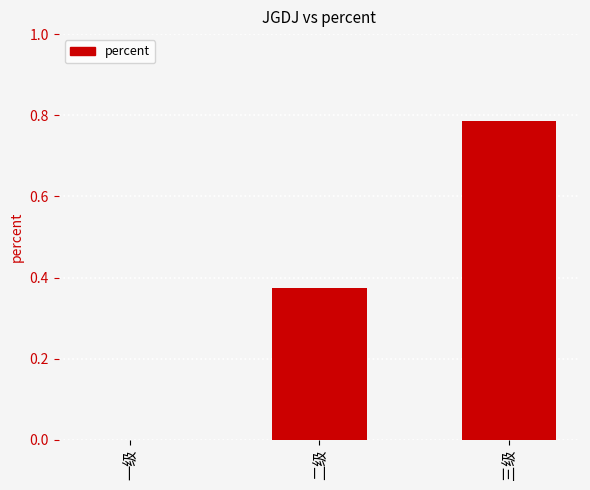

Which has a higher value, 二级 or 一级?

二级